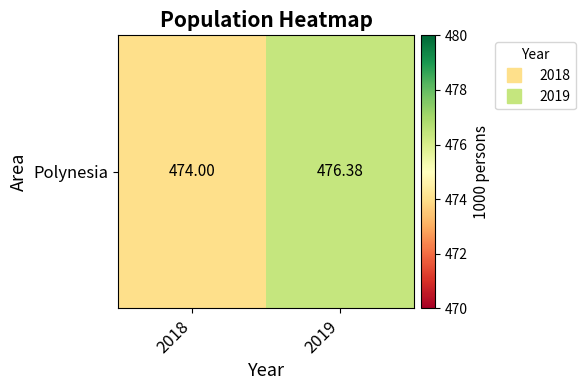

Which label corresponds to the smallest value in the chart?

2018